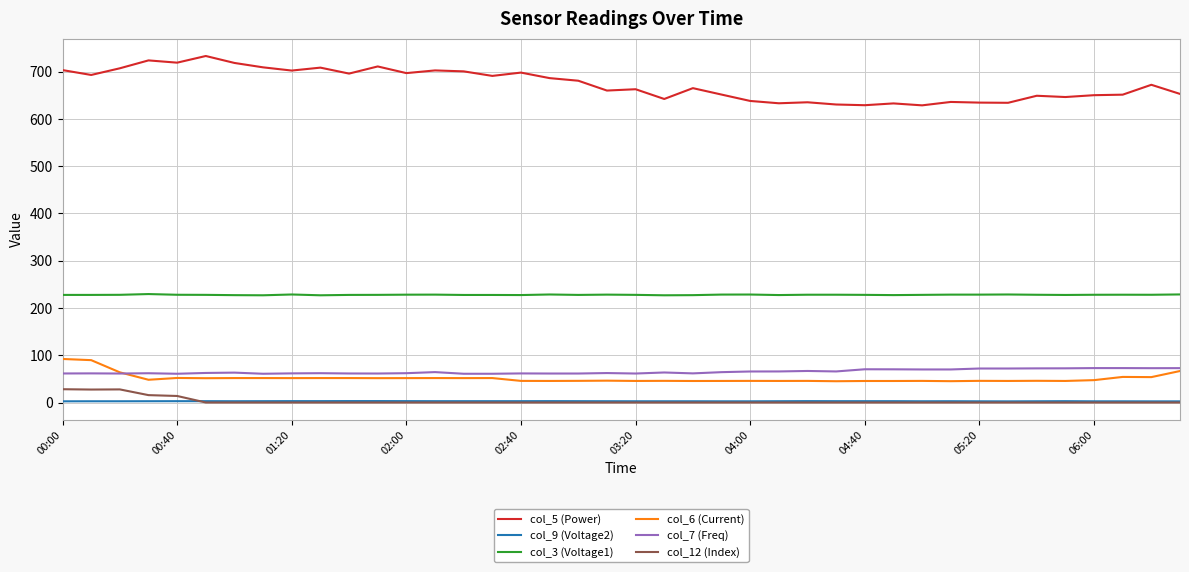

Which series has the widest spread of values?

col_5 (Power)